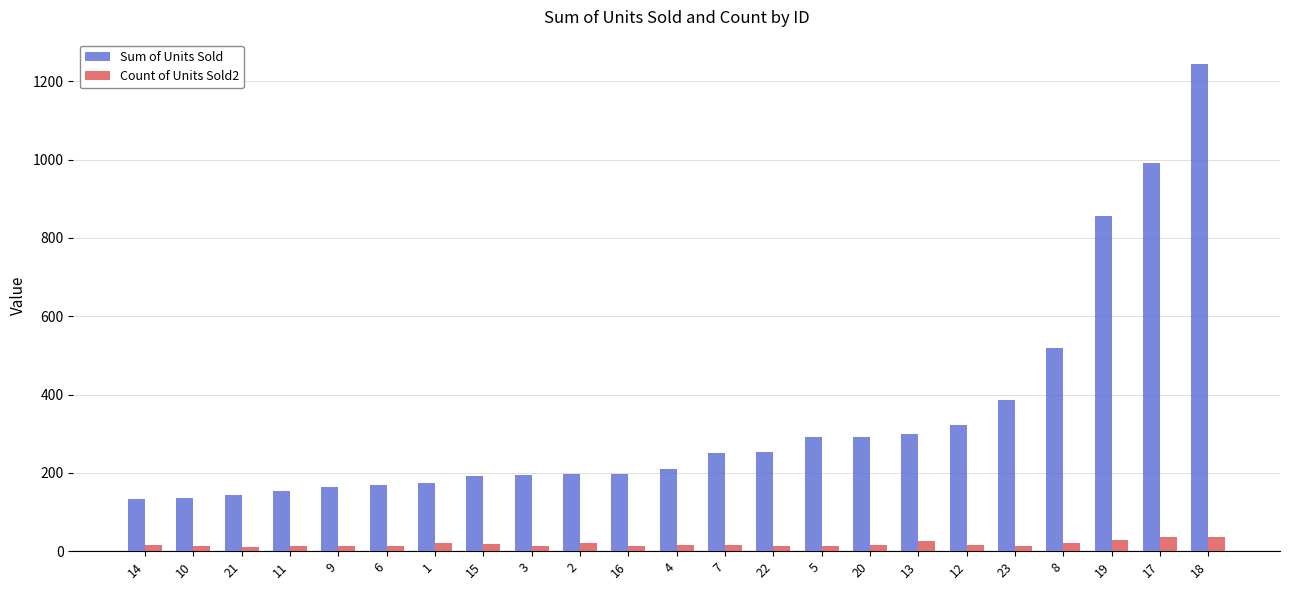

What position from the right is 5?

9